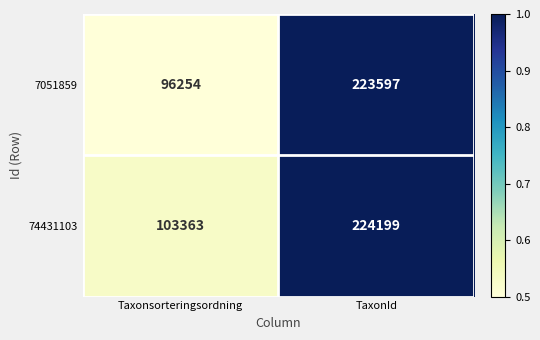

Reading right to left, list all the values displayed in this chart.

7051859: 223597	96254
74431103: 224199	103363